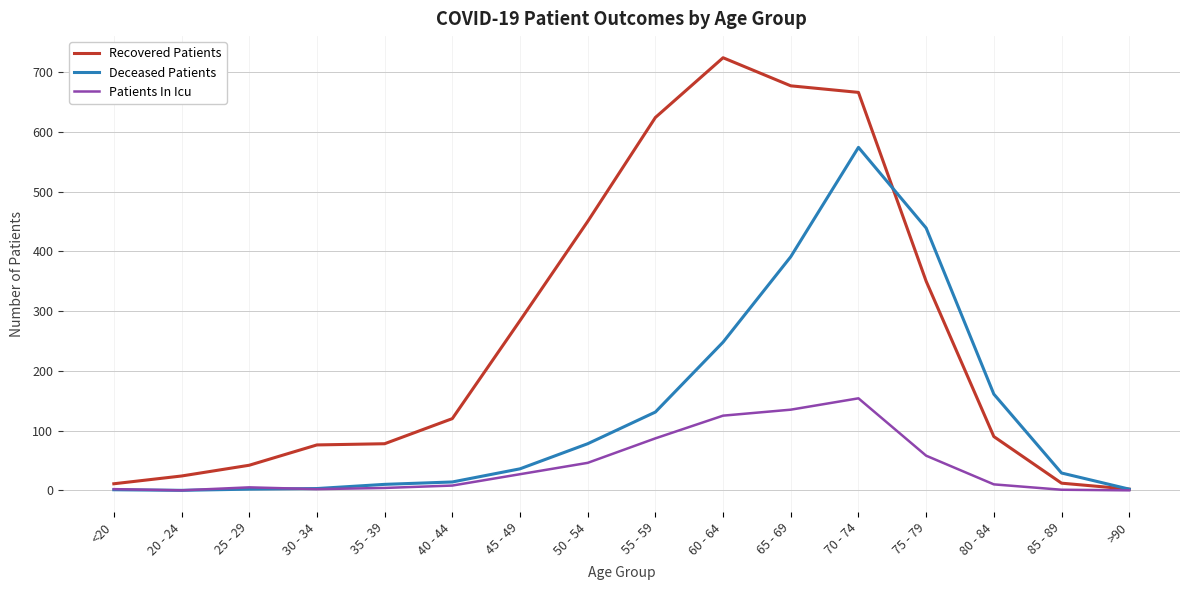

Does the chart display data point markers on the line(s)?

No